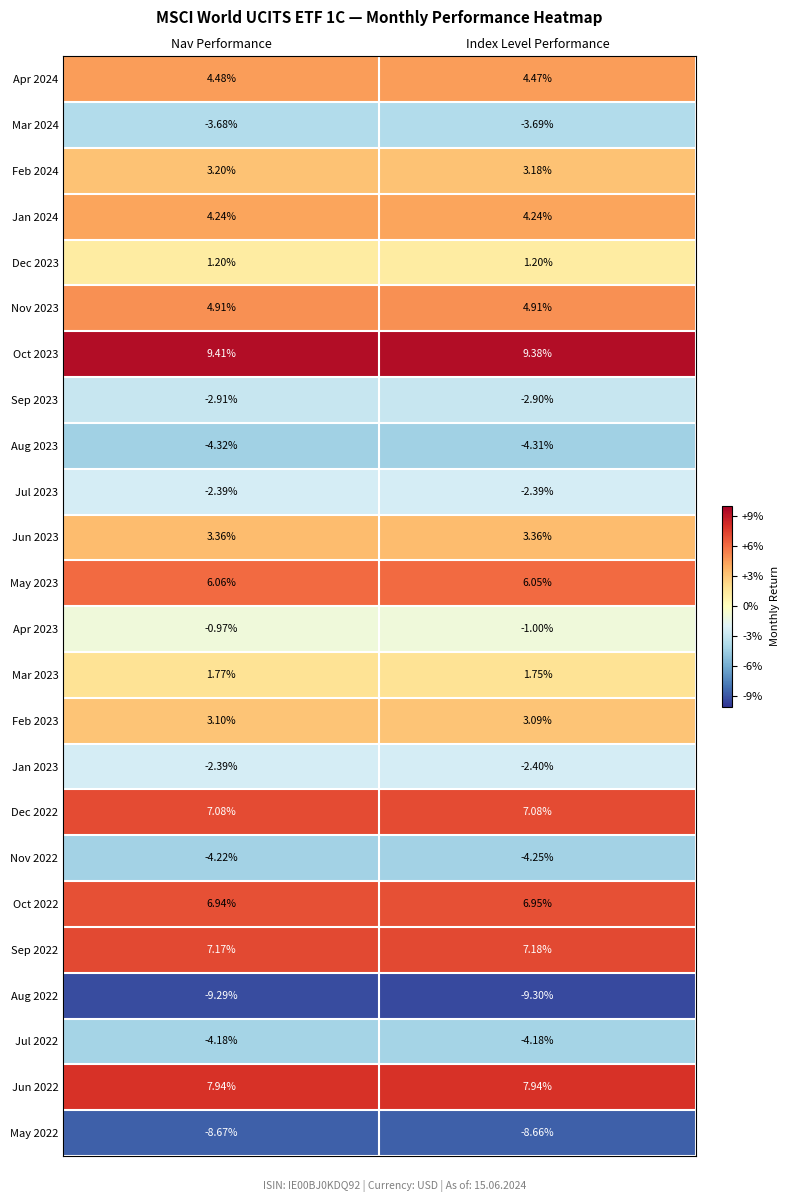

What is the spread (max minus min) of values at Nav Performance?

18.7